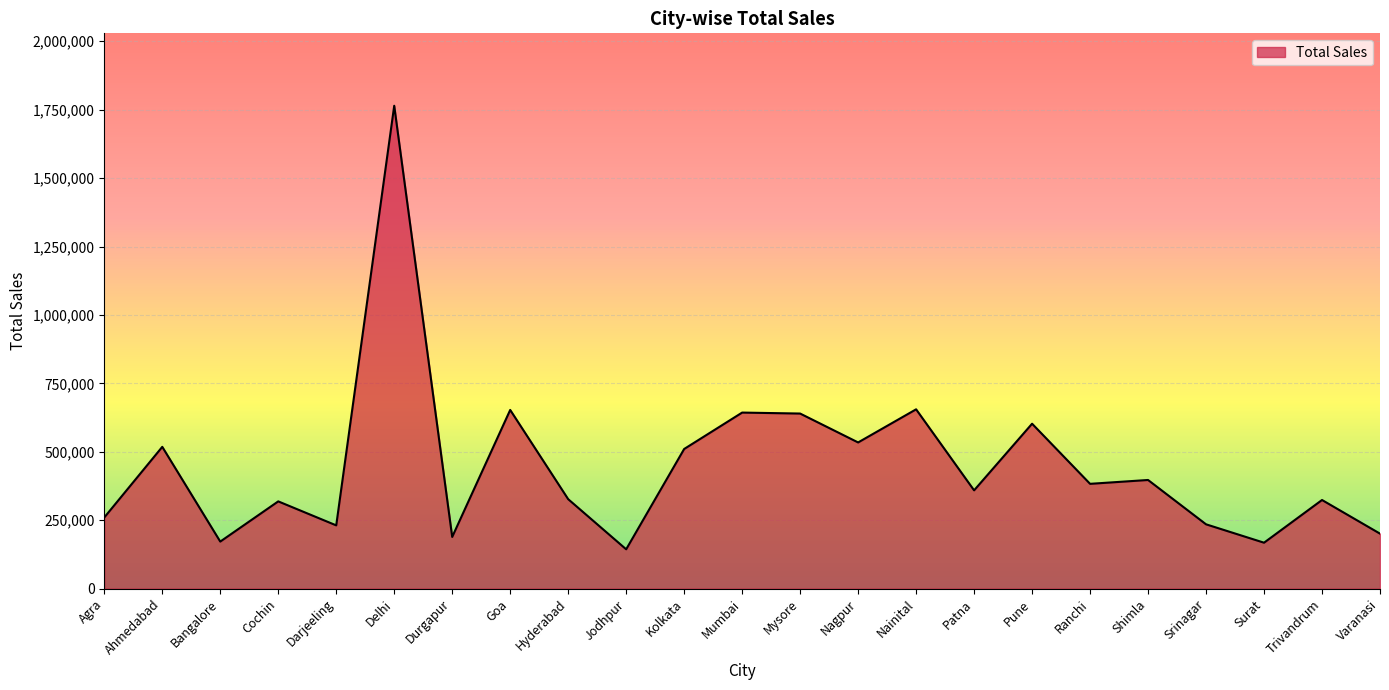

Which has a higher value, Varanasi or Delhi?

Delhi